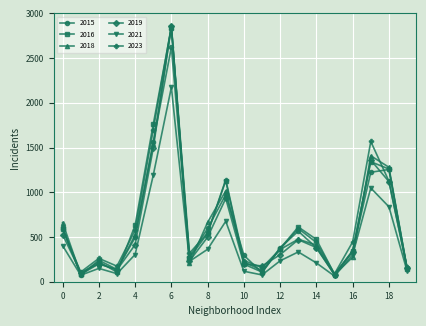

True or false: 2023 and 2015 intersect in this chart.

True